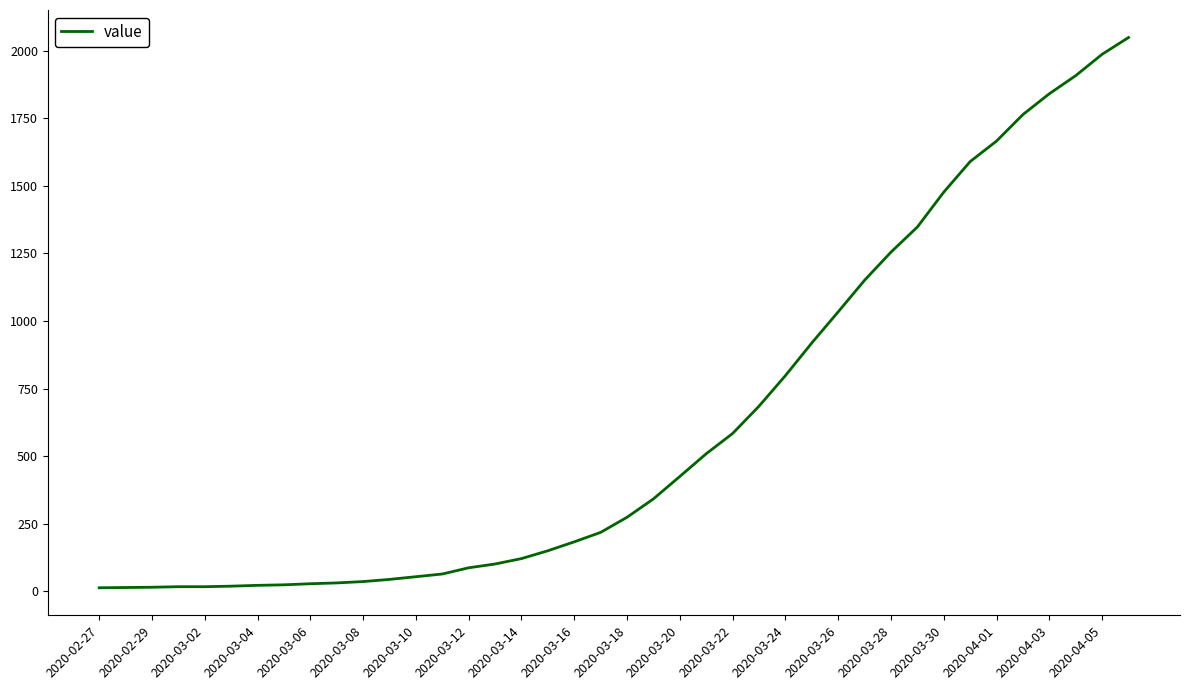

What is the smallest value displayed?

13